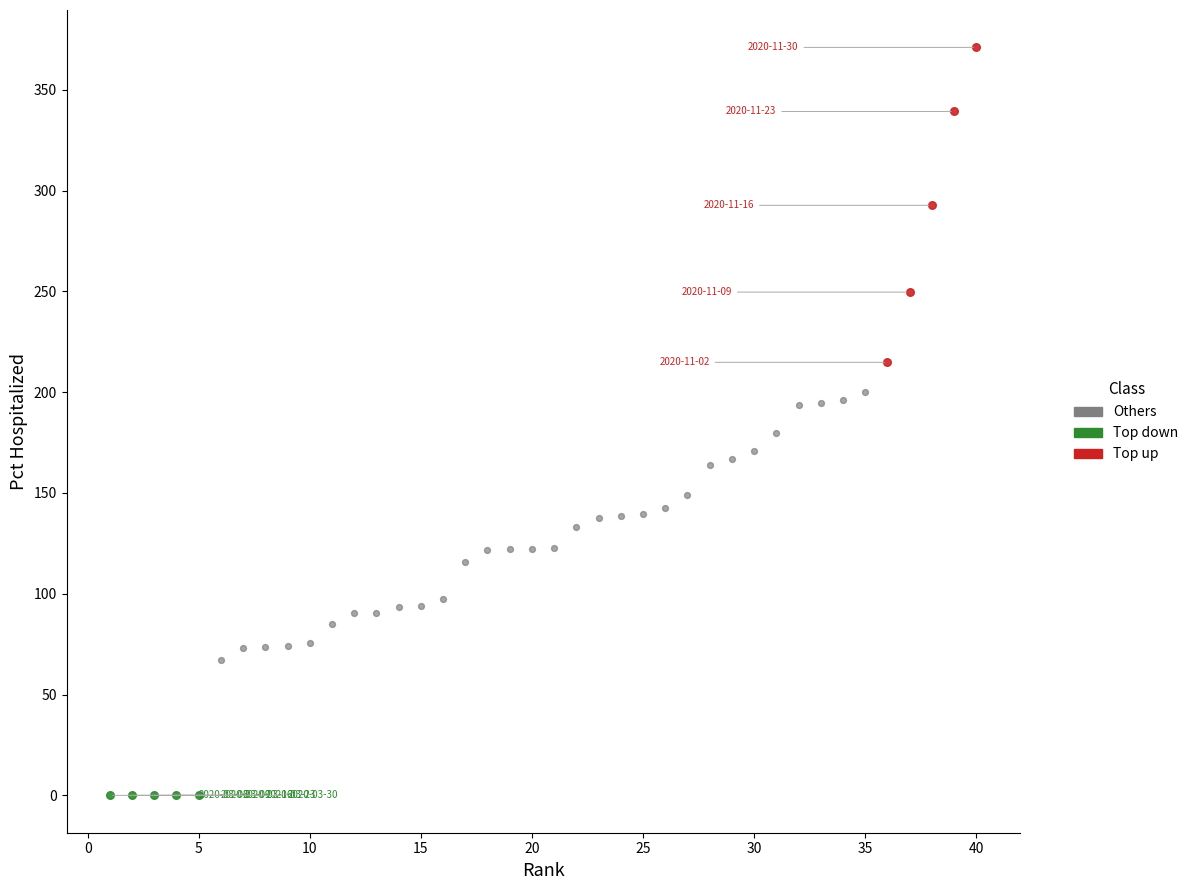

Which series contains the lowest Y value?

Top down